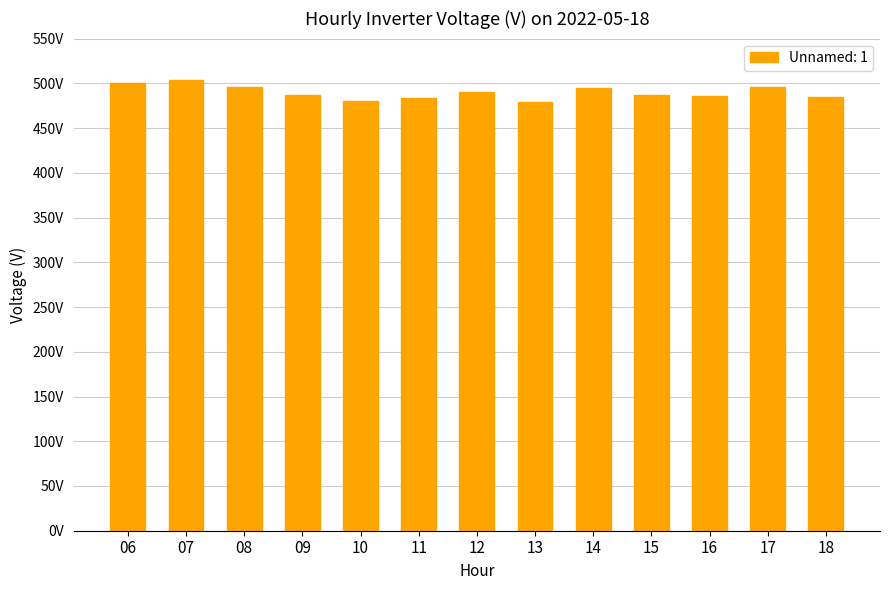

Count the number of categories in the chart.

13